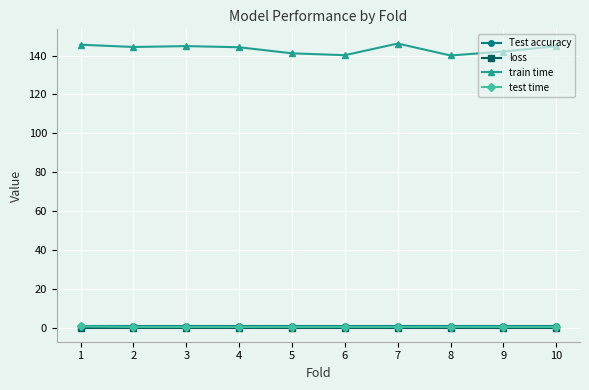

Which series has the widest spread of values?

train time